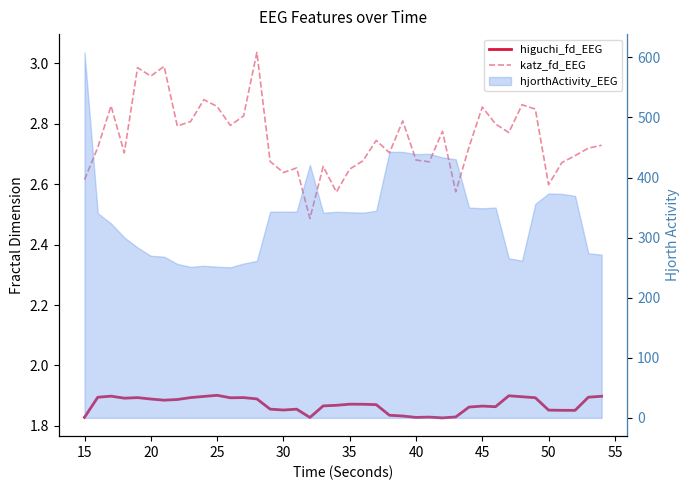

Does the chart display data point markers on the line(s)?

No